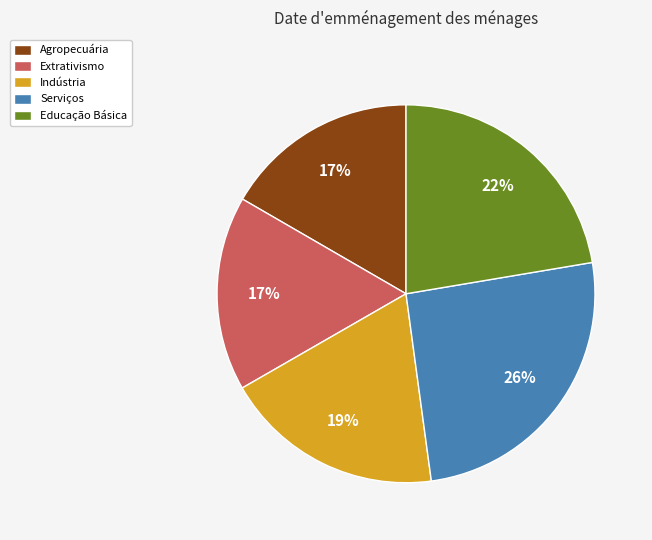

How many segments does this pie chart have?

5